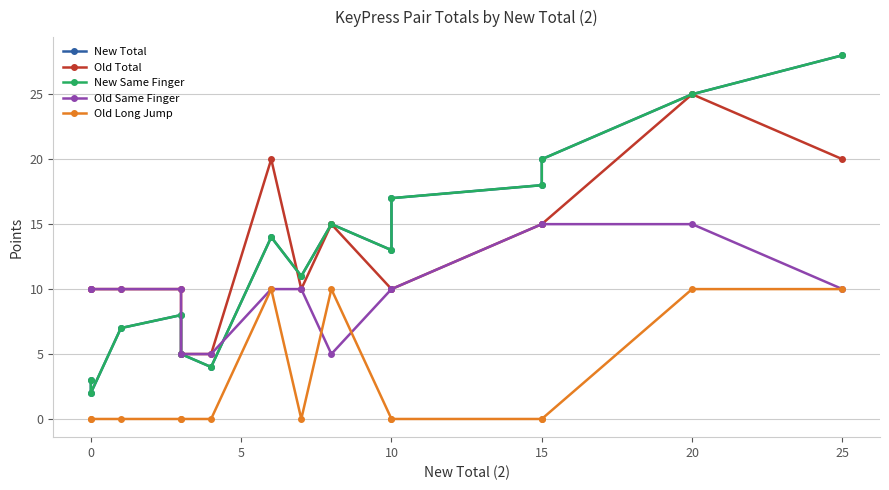

How many times do New Total and Old Total cross each other?

1